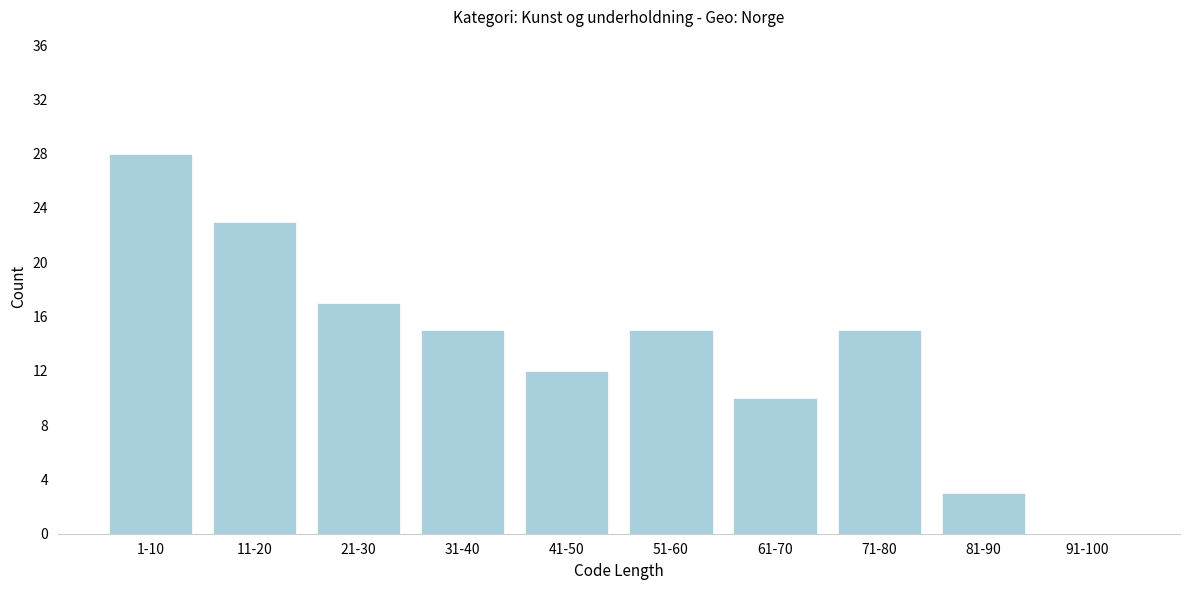

Reading left to right, transcribe all the data shown in this chart.

1-10=28	11-20=23	21-30=17	31-40=15	41-50=12	51-60=15	61-70=10	71-80=15	81-90=3	91-100=0